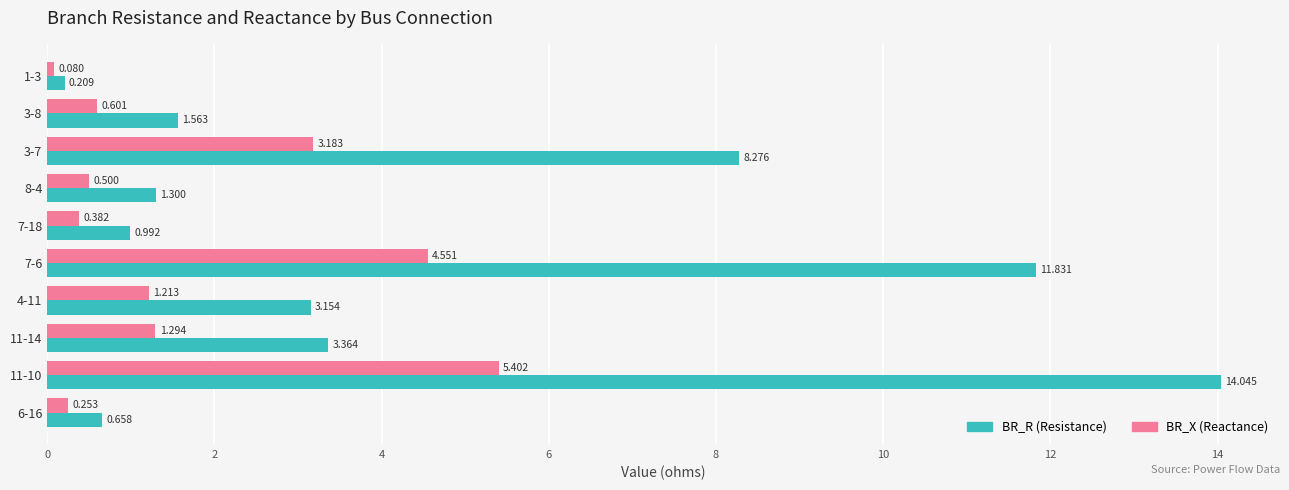

How many categories are shown in the chart?

10